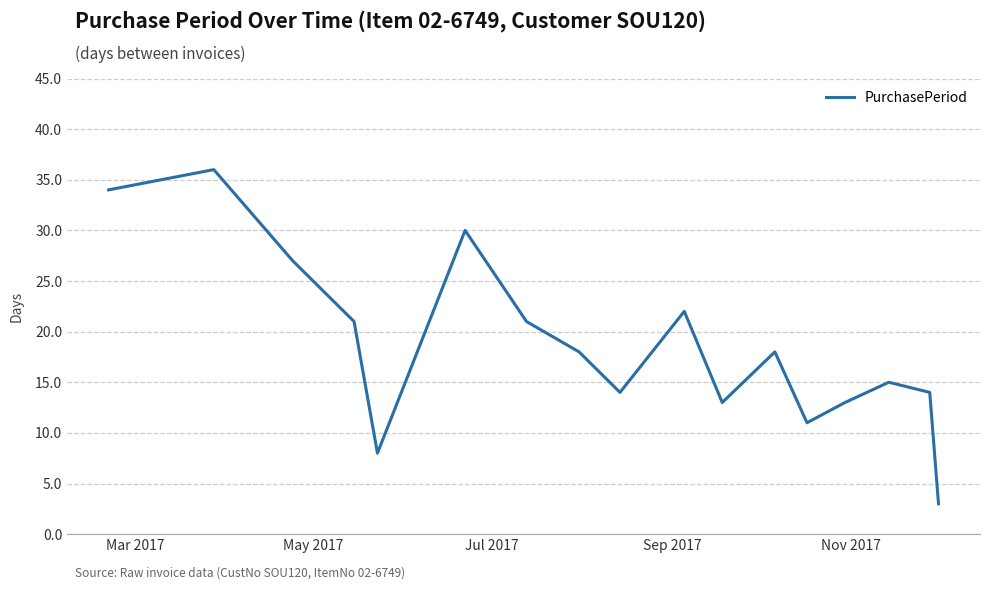

What is the sum of all values?

318